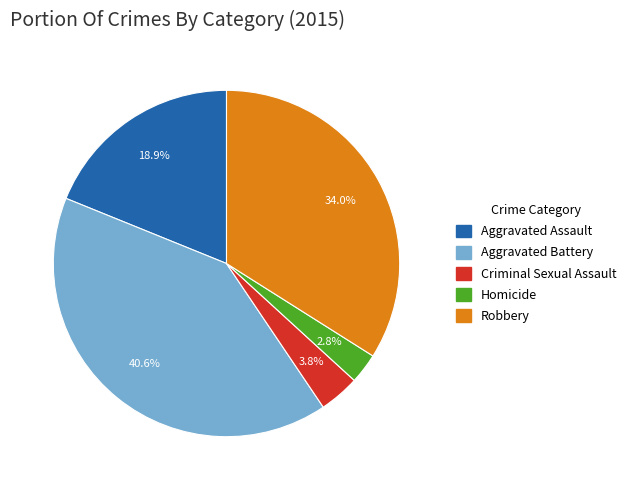

To the nearest percent, what portion does Robbery represent?

34%